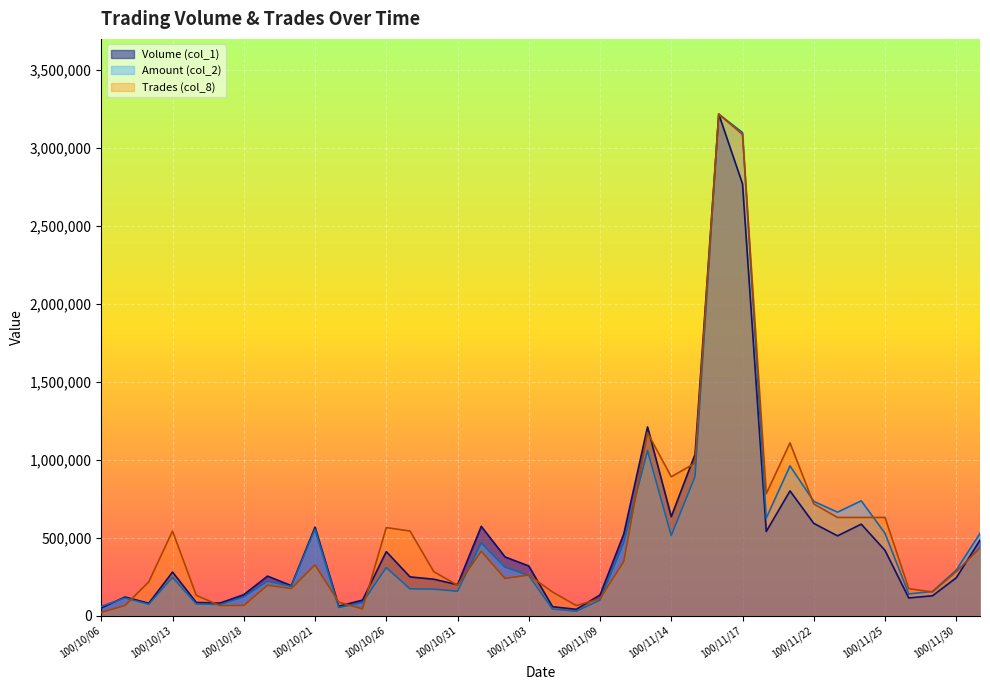

At which category does the chart reach its peak across all series?

100/11/16